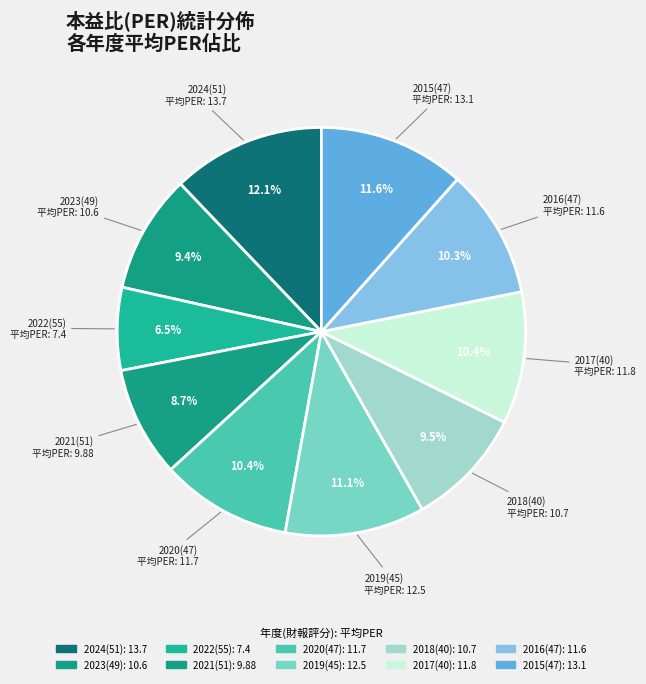

How many segments does this pie chart have?

10